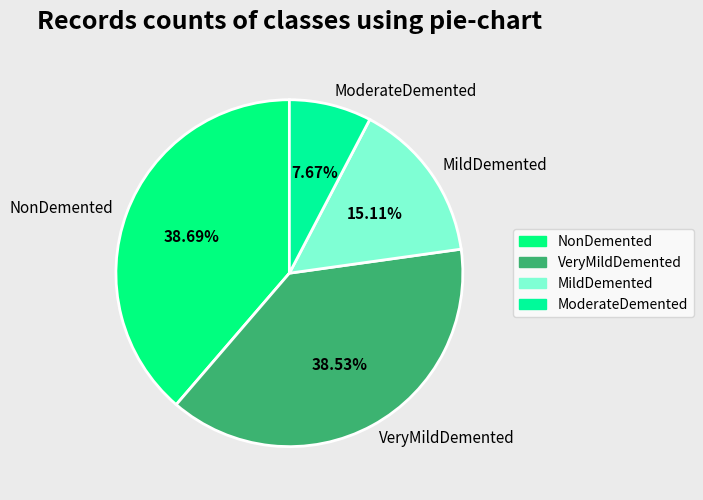

Does NonDemented represent more than half of the total?

No